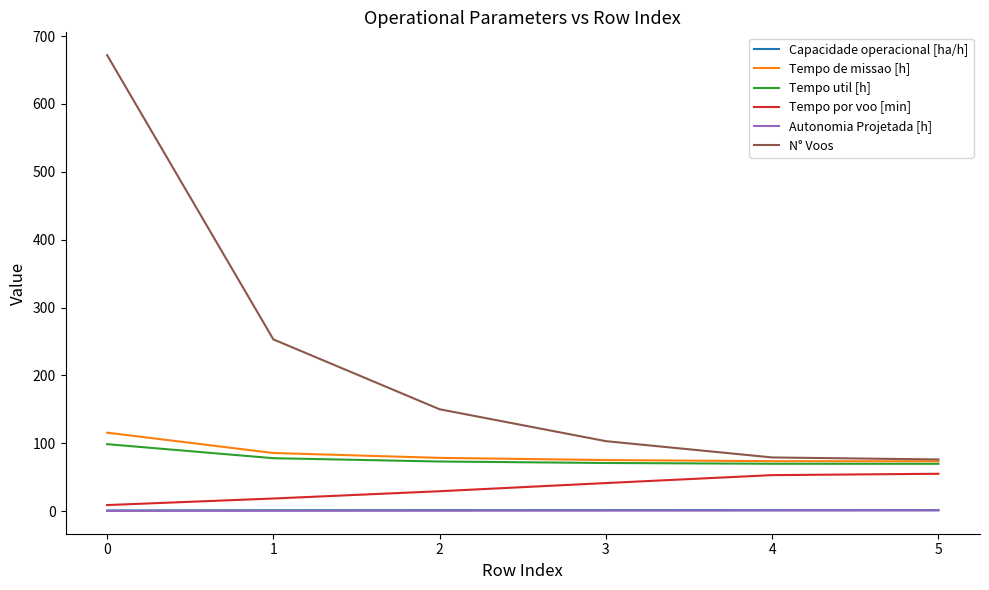

True or false: Tempo por voo [min] and N° Voos intersect in this chart.

False